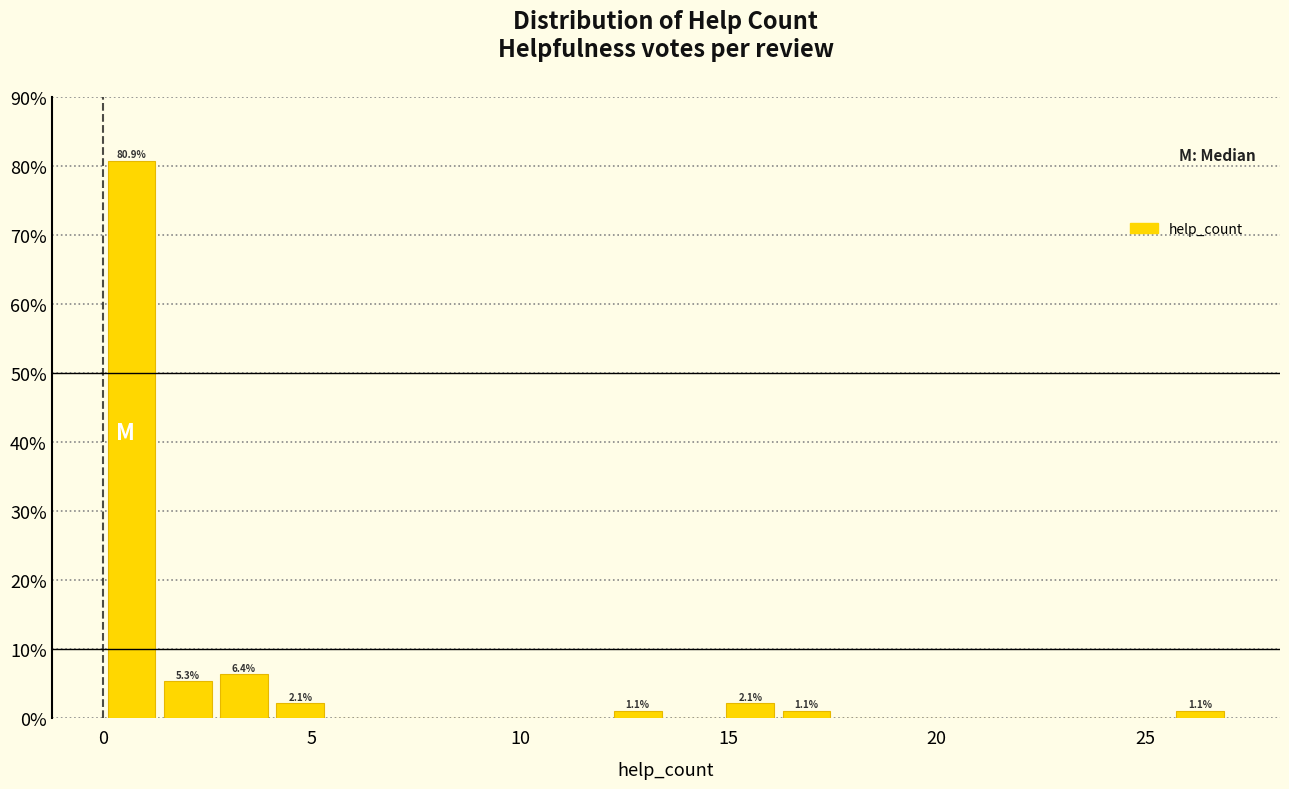

Read against the x-axis, roughly where is the centre of the tallest bar?

0.5